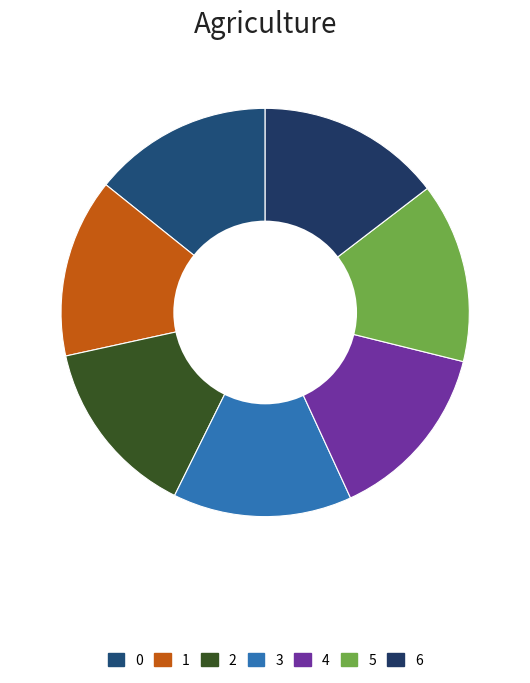

To the nearest percent, what is the average slice percentage?

14%